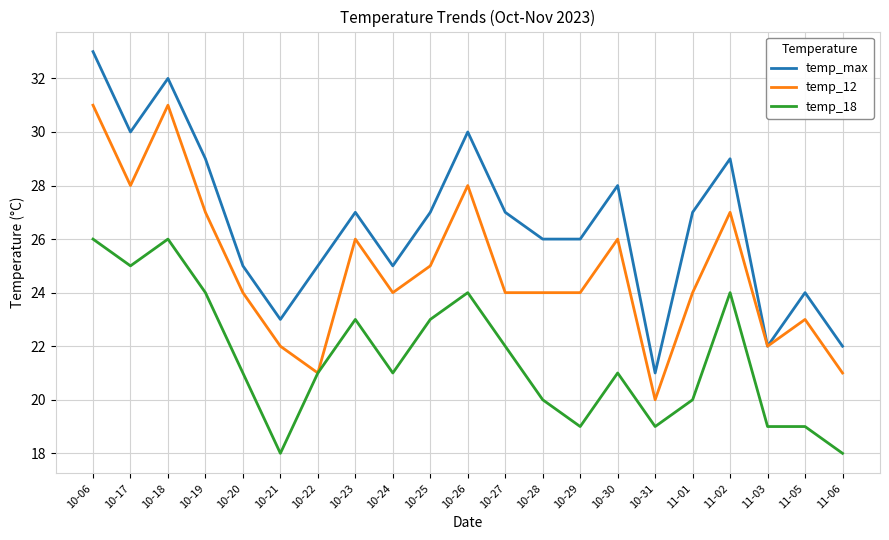

What is the difference between the maximum and minimum values in the temp_18 series?

8